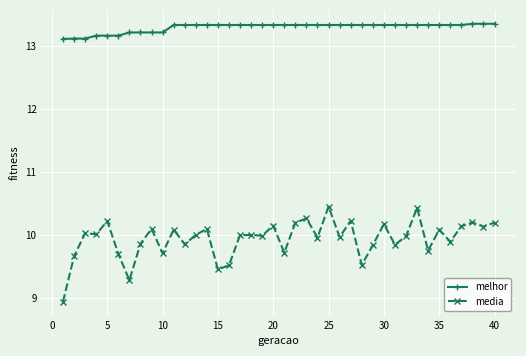

What is the value of the media point at the 2nd from the left?

9.7